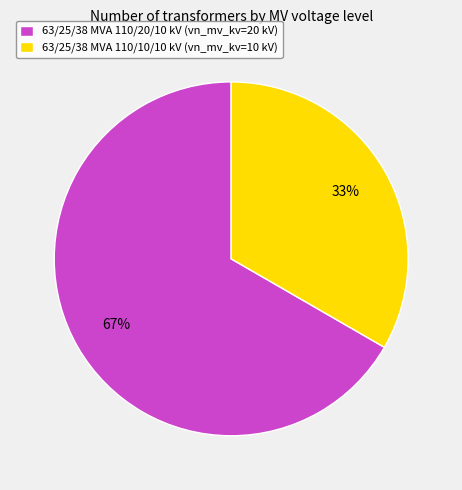

Is the sum of 63/25/38 MVA 110/10/10 kV (vn_mv_kv=10 kV) and 63/25/38 MVA 110/20/10 kV (vn_mv_kv=20 kV) greater than half?

Yes